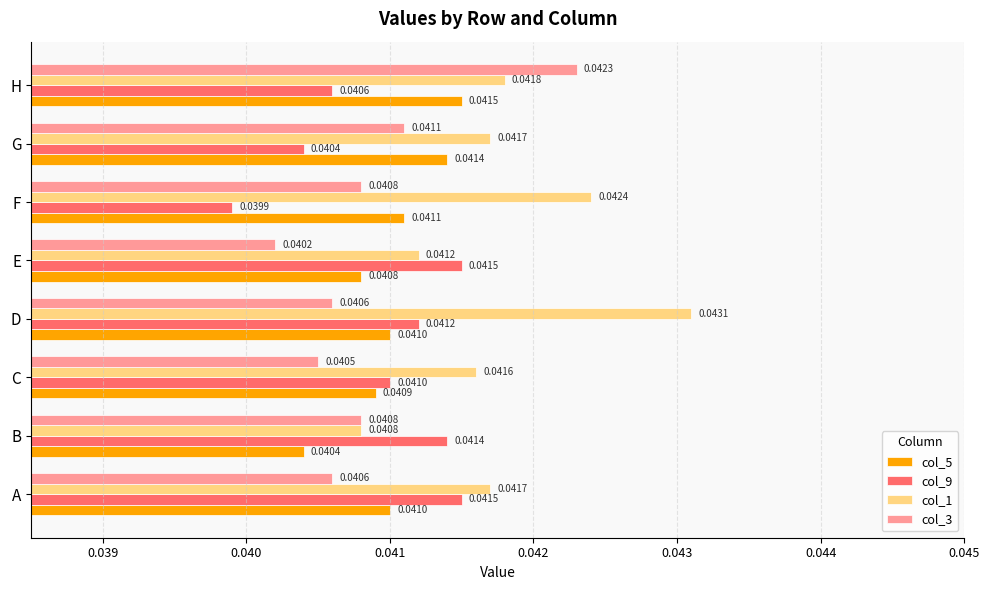

Count the number of categories in the chart.

8